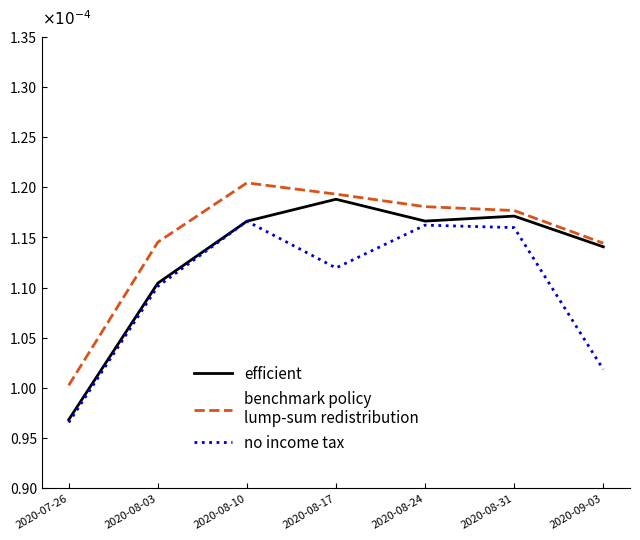

Does the chart have visible grid lines?

No